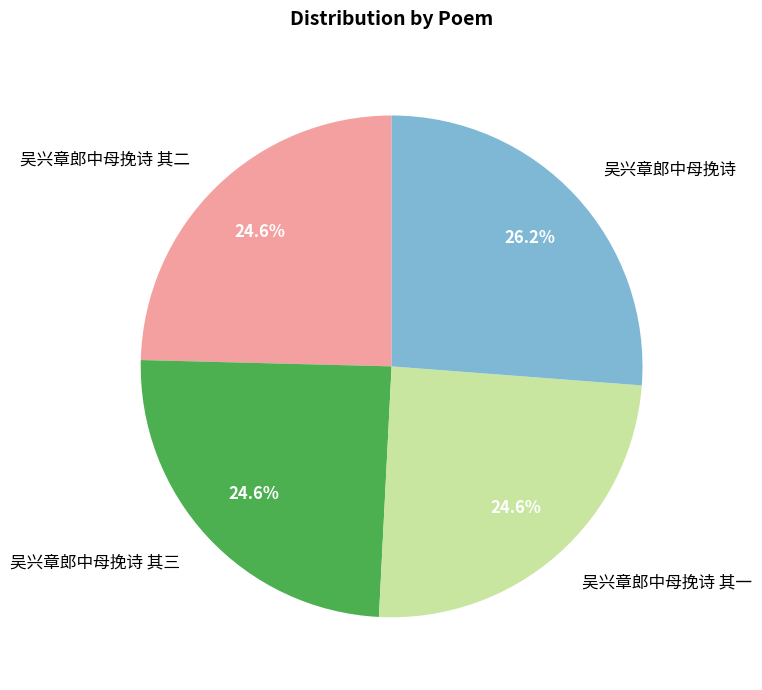

How many segments does this pie chart have?

4